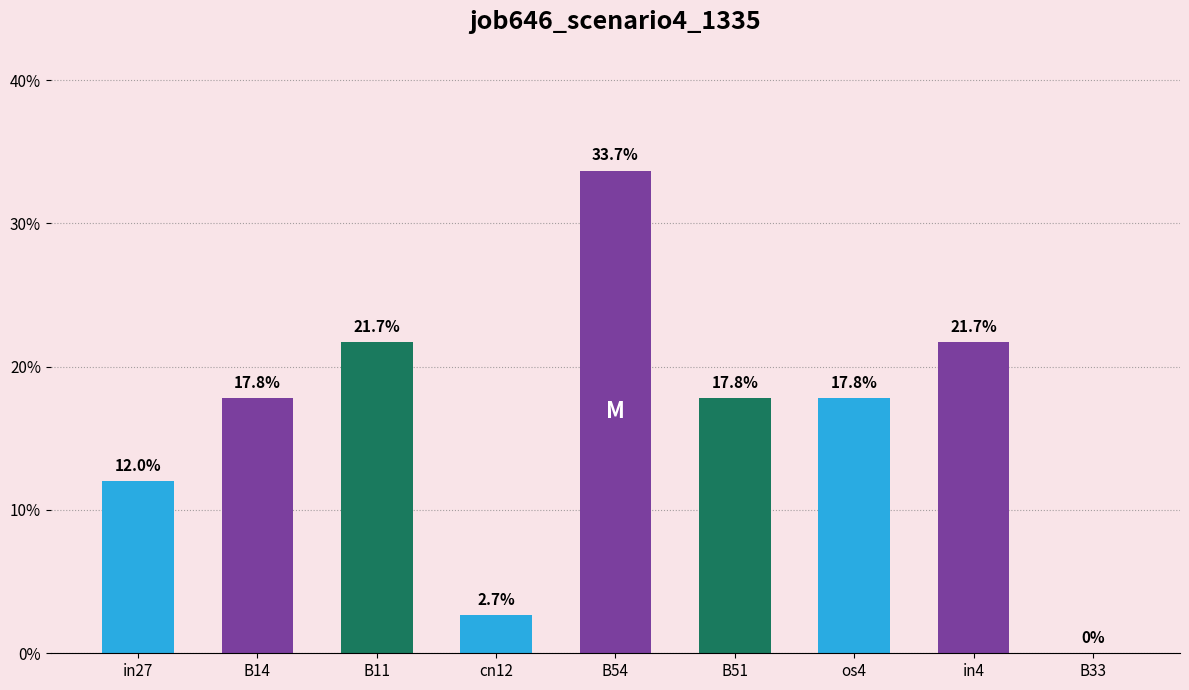

Are the bars horizontal?

No